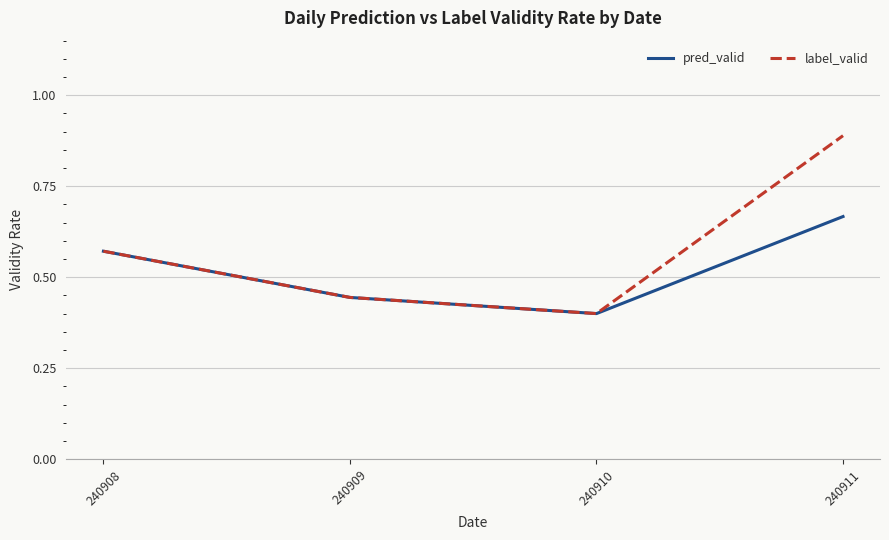

List the series in order of their peak value, highest first.

label_valid, pred_valid